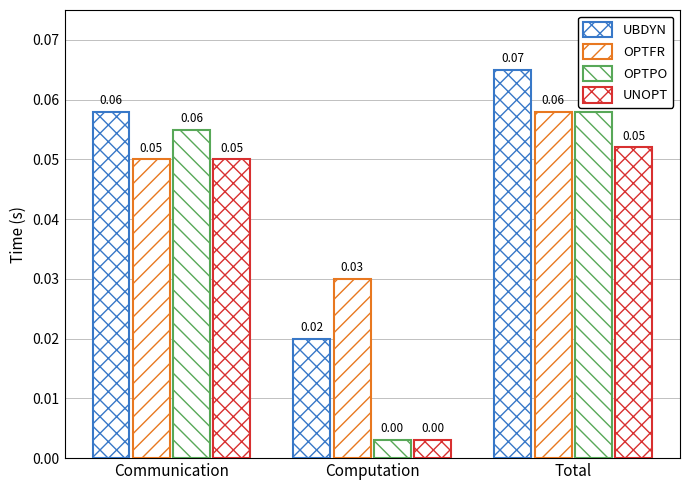

What position from the left is Communication?

1